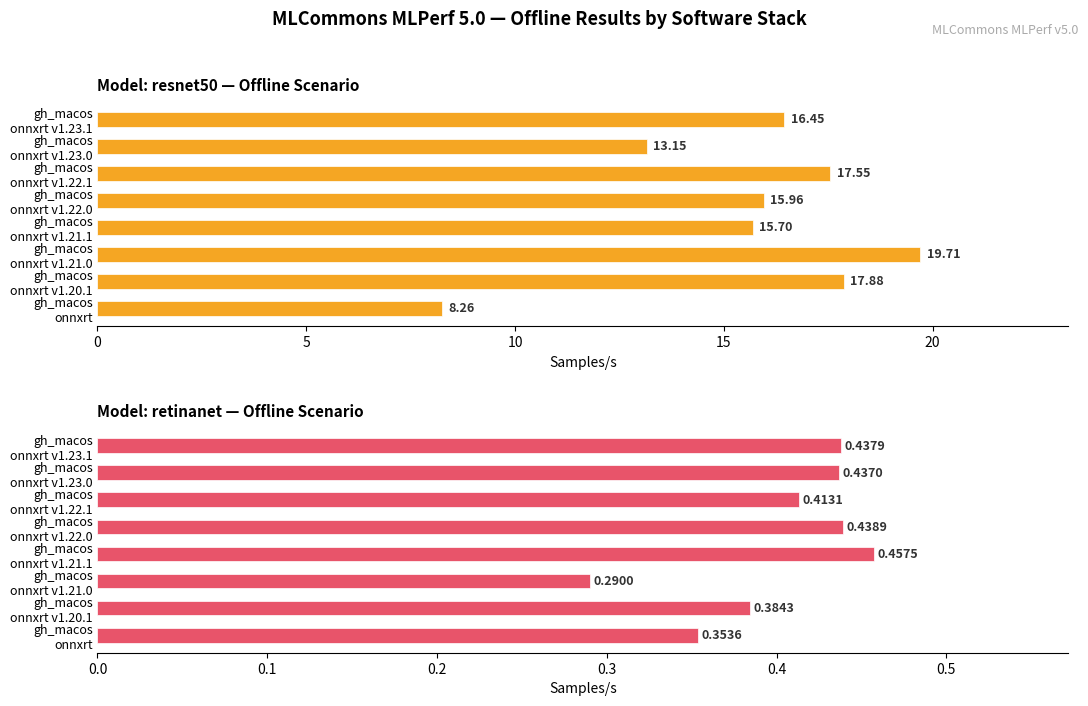

What is the total value across all series at gh_macos onnxrt v1.22.0?

16.4